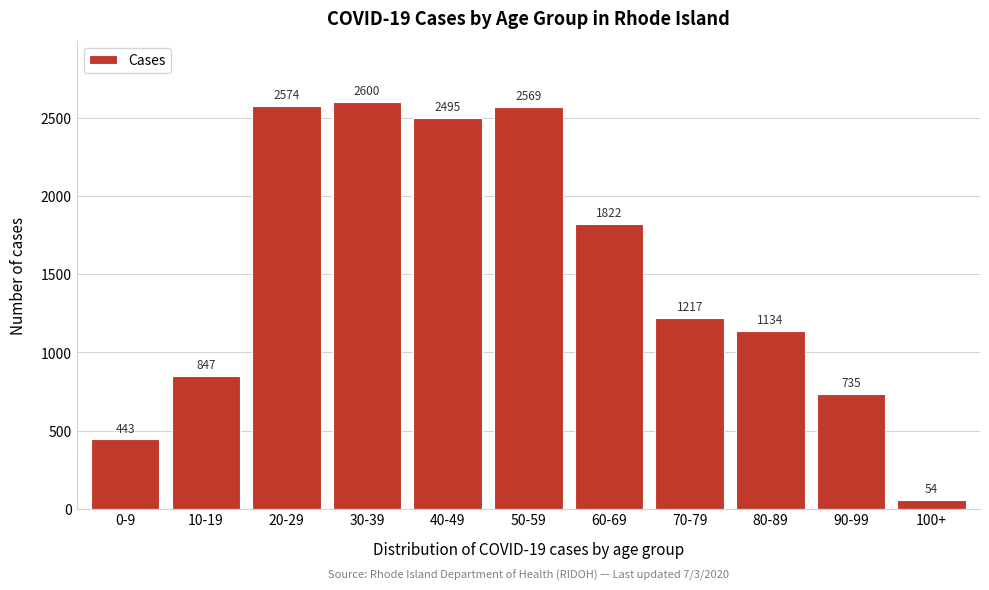

Reading left to right, transcribe all the data shown in this chart.

443	847	2574	2600	2495	2569	1822	1217	1134	735	54